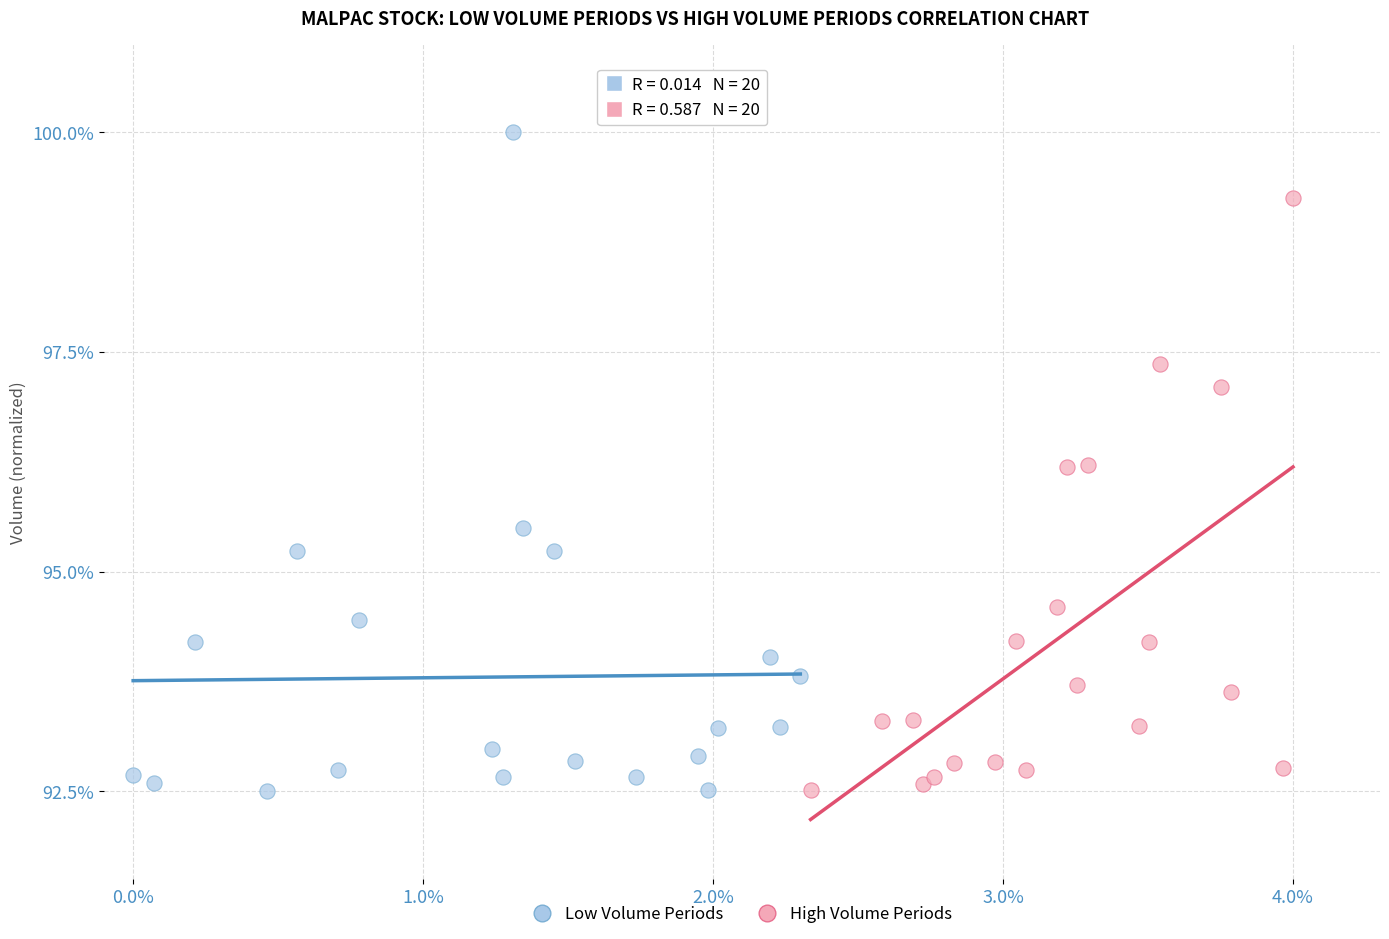

Which series reaches the maximum Y coordinate?

Low Volume Periods